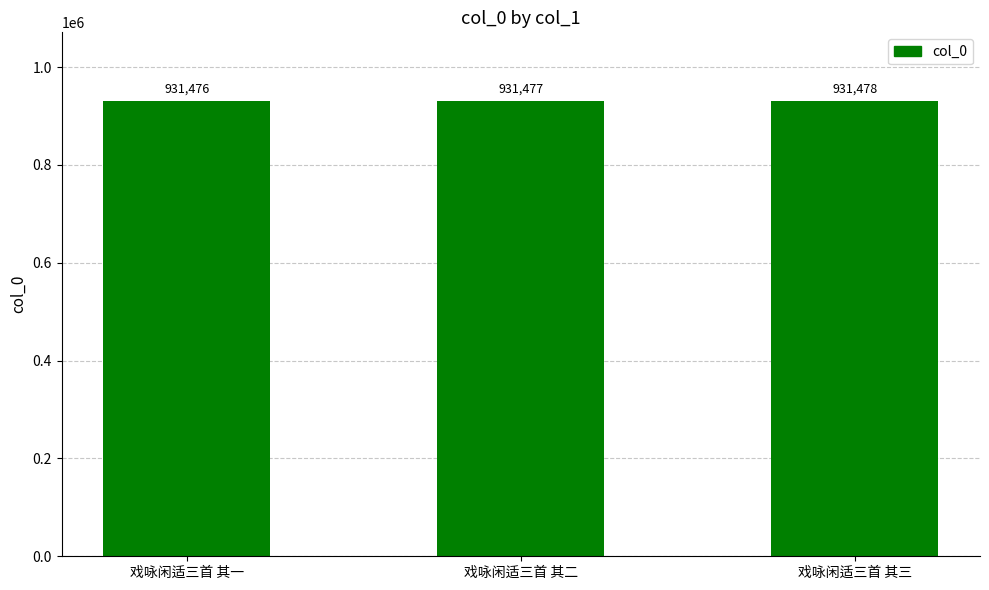

Rank the categories by value from lowest to highest.

戏咏闲适三首 其一, 戏咏闲适三首 其二, 戏咏闲适三首 其三